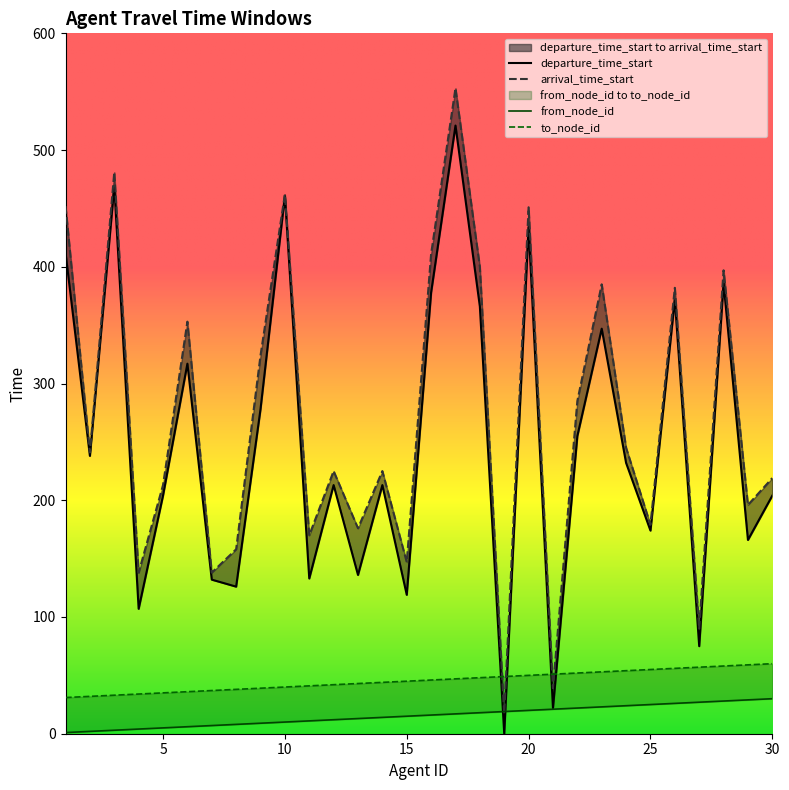

What are all the series names shown in the legend?

departure_time_start, arrival_time_start, from_node_id, to_node_id